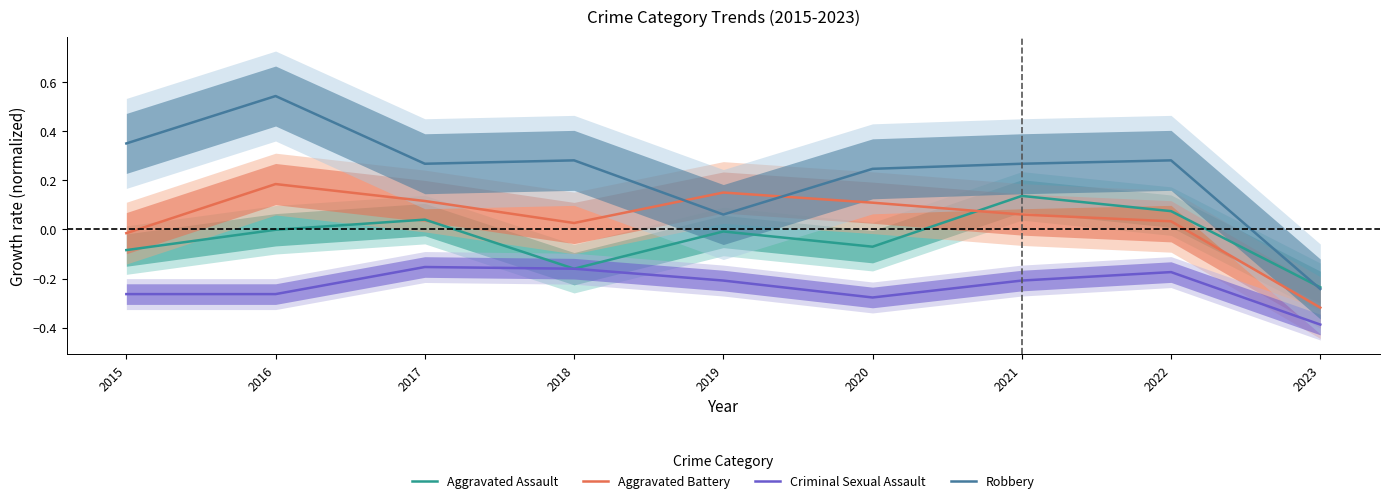

In Robbery, how many points are lower than both neighbors (excluding endpoints)?

2